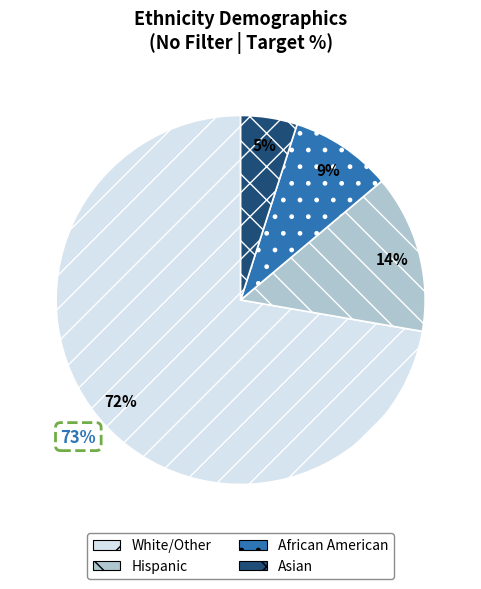

To the nearest percent, what is the combined percentage of African American and White/Other?

81%